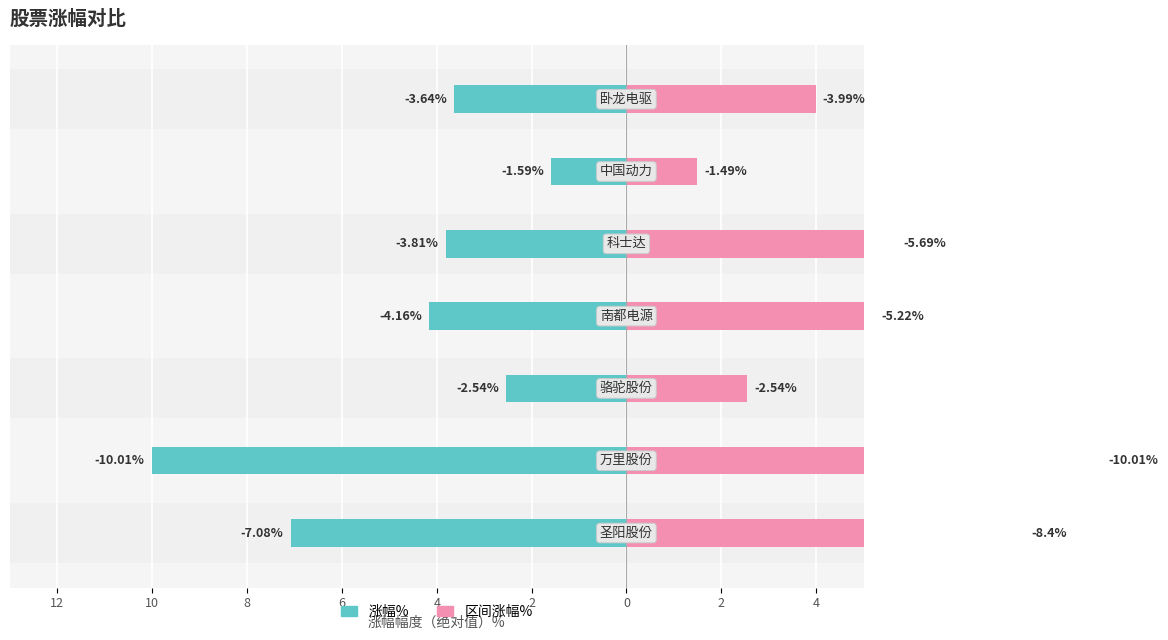

Reading right to left, what are all the values shown in this chart?

涨幅%: -3.6	-1.6	-3.8	-4.2	-2.5	-10.0	-7.1
区间涨幅%: 4.0	1.5	5.7	5.2	2.5	10.0	8.4